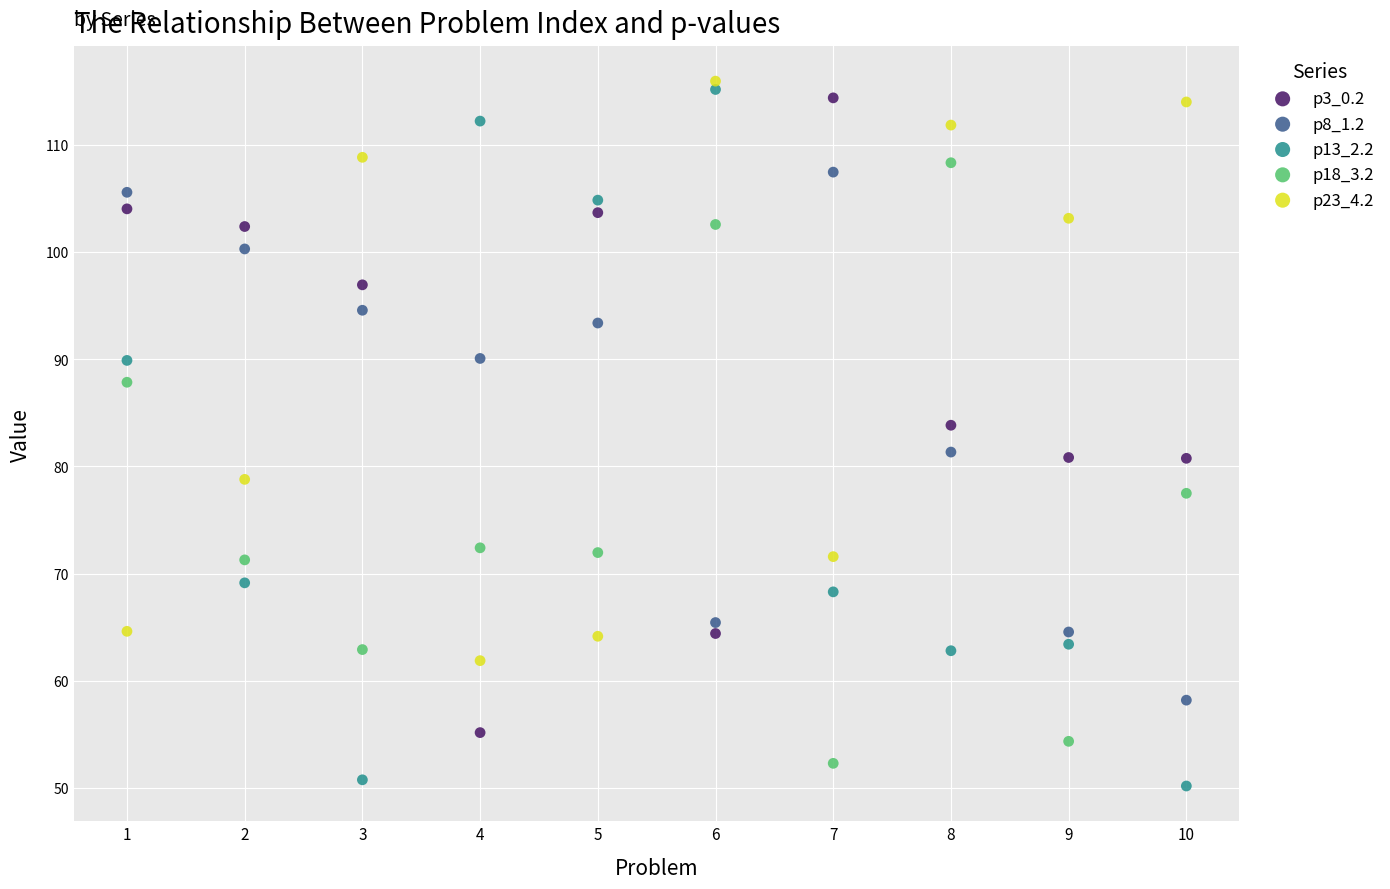

Across all series, what Y value is closest to 83?

83.8